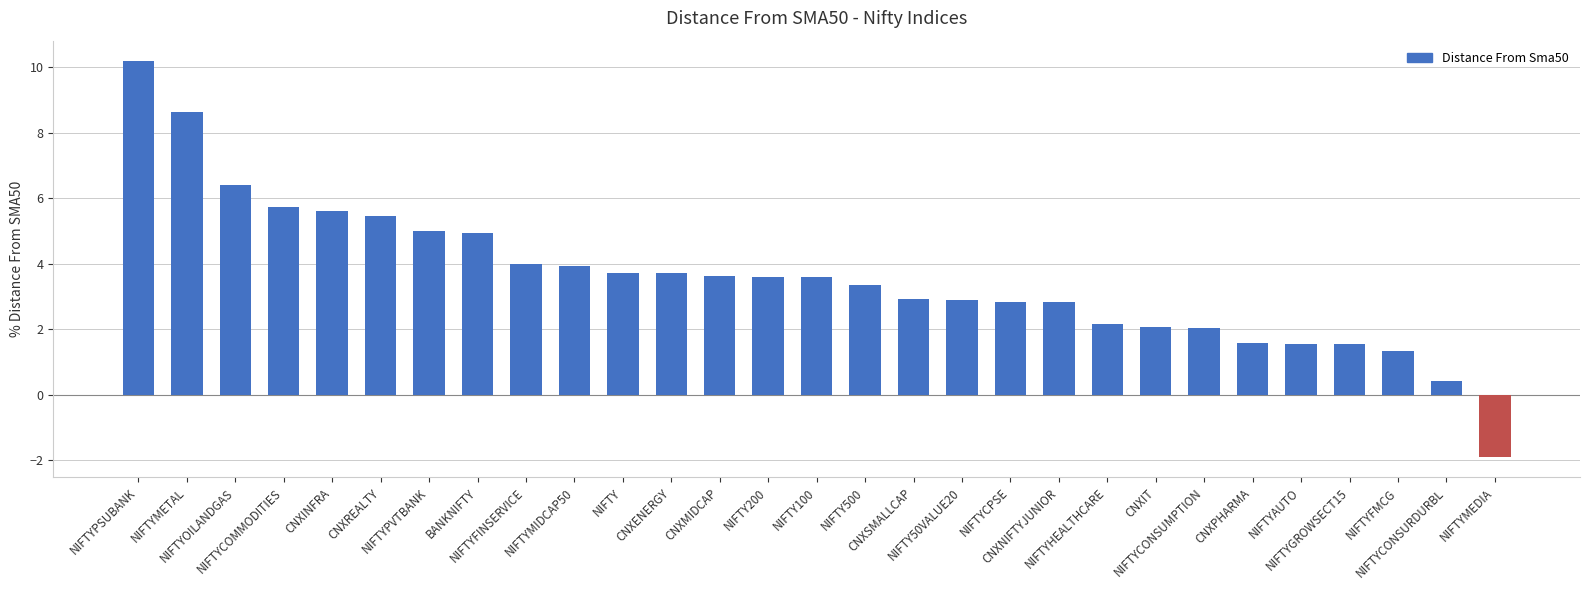

At which label does the data first exceed 3?

NIFTYPSUBANK